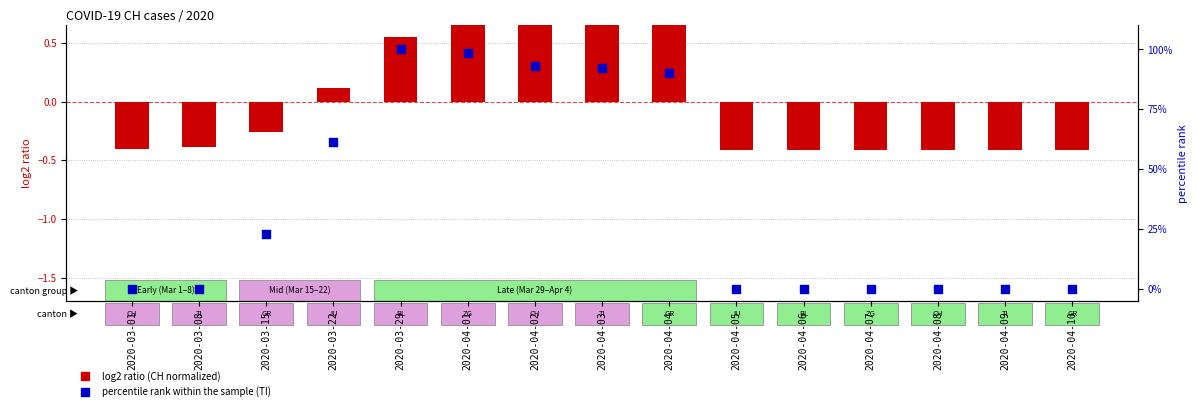

Which series contains the highest Y value?

percentile rank within the sample